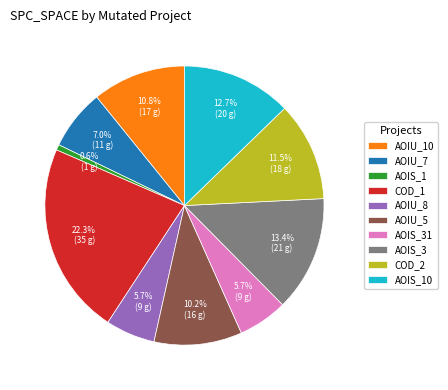

Which has a higher value, AOIS_31 or AOIS_10?

AOIS_10